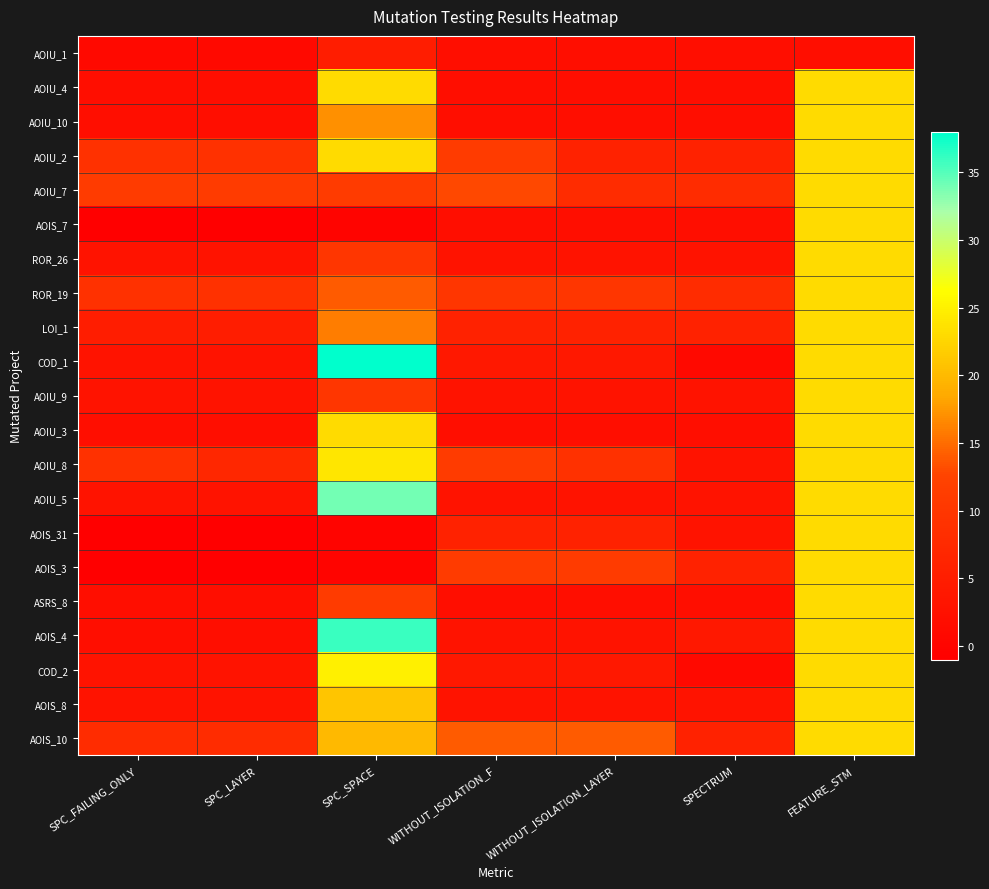

What is the total value across all series at SPECTRUM?

76